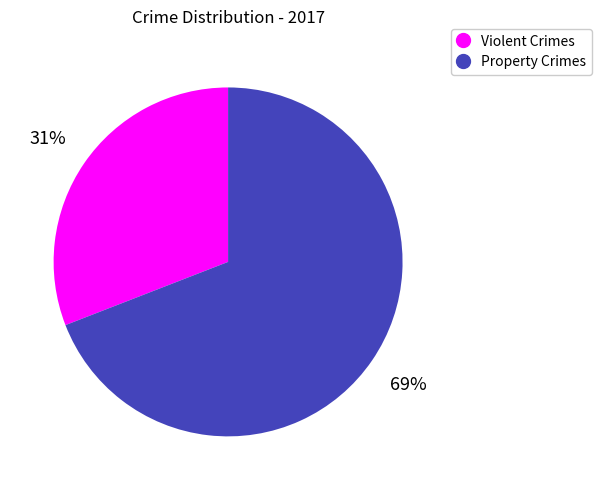

Is there any slice that represents more than half of the pie?

Yes